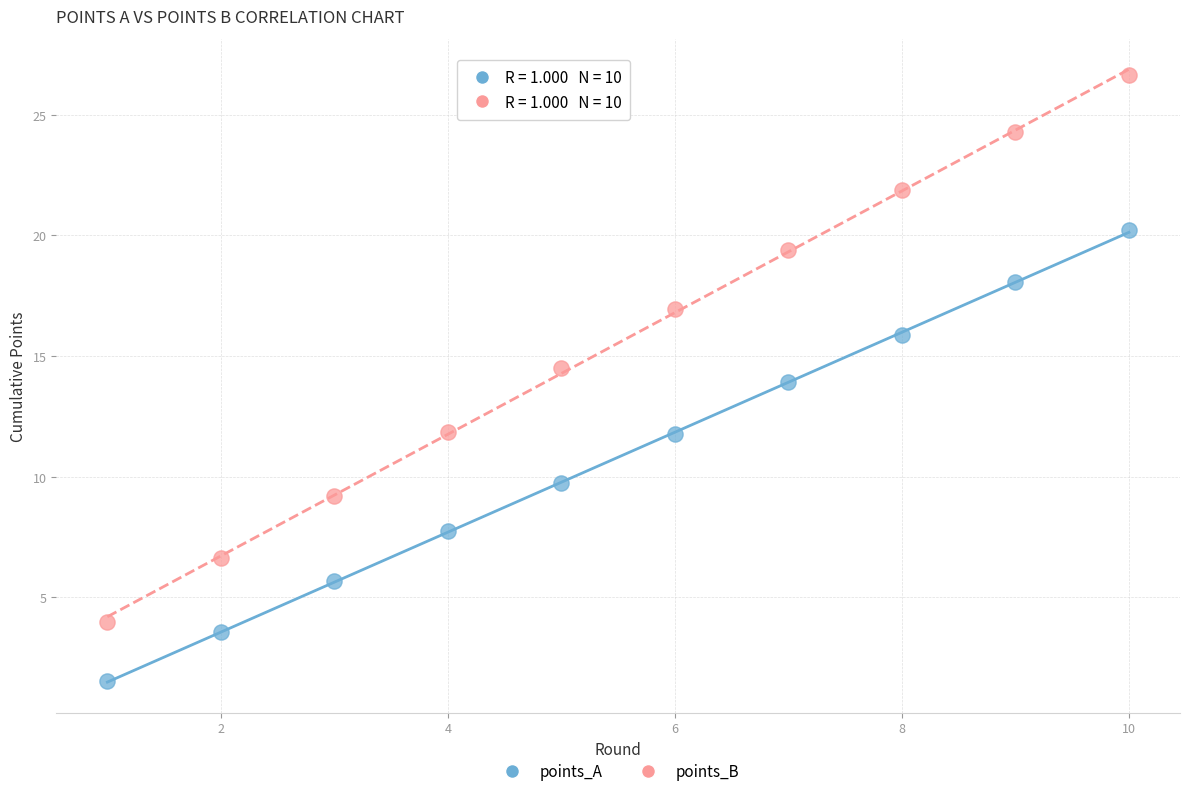

Which series contains the lowest Y value?

points_A